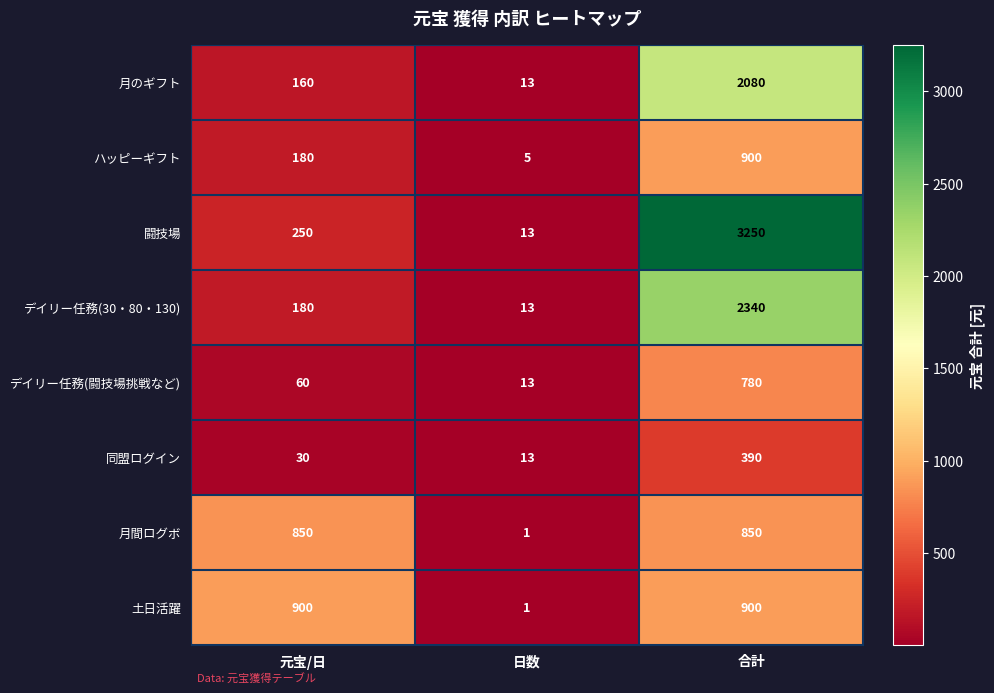

What is the spread (max minus min) of values at 合計?

2860